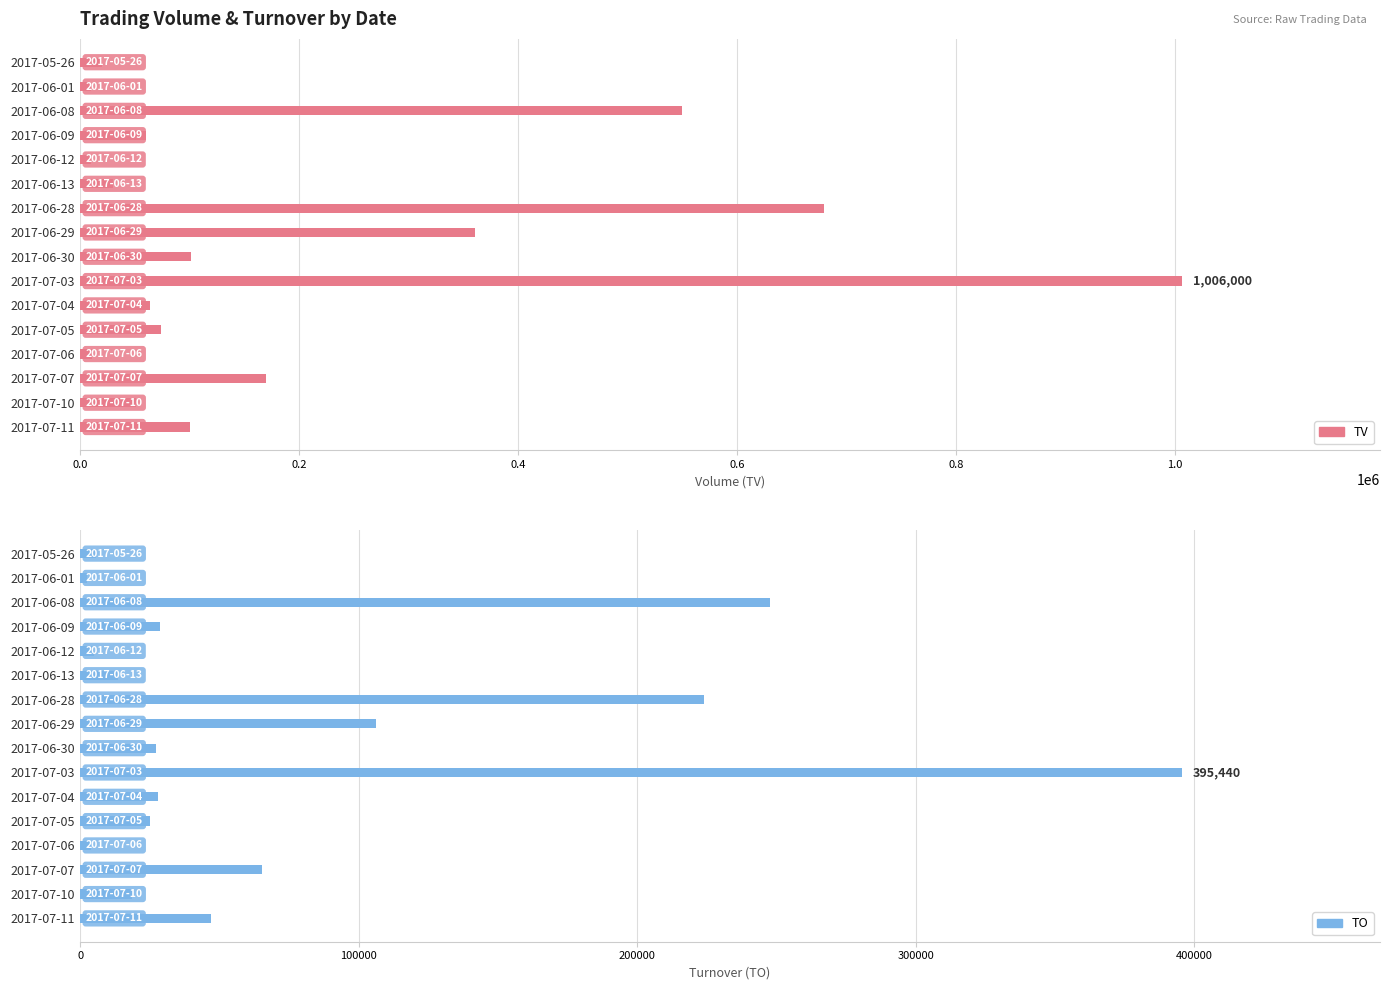

At how many categories does at least one series exceed 530464?

3